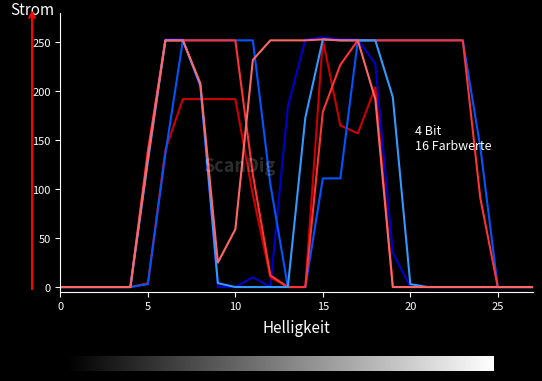

What is the greatest value displayed?

255